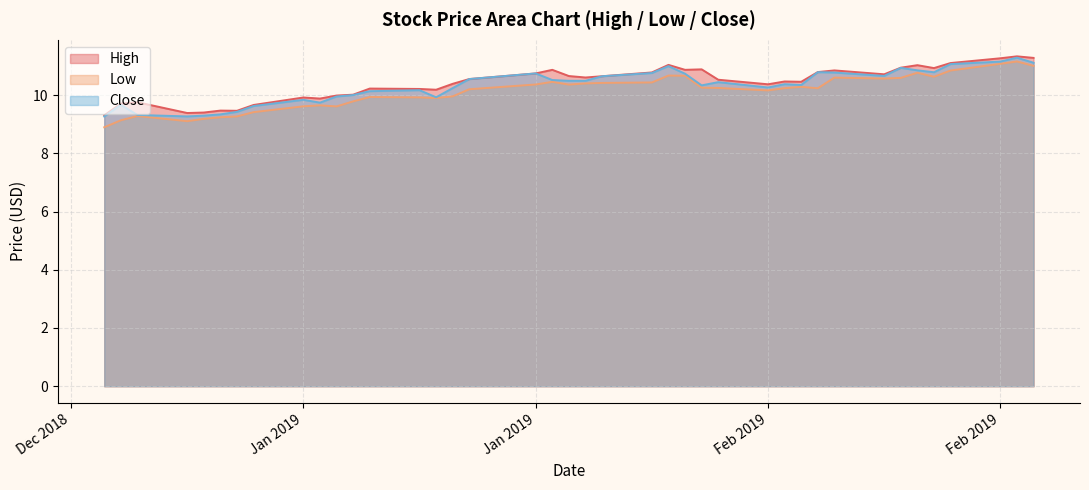

Which has a higher value, 2019-01-02 or 2019-02-01?

2019-02-01